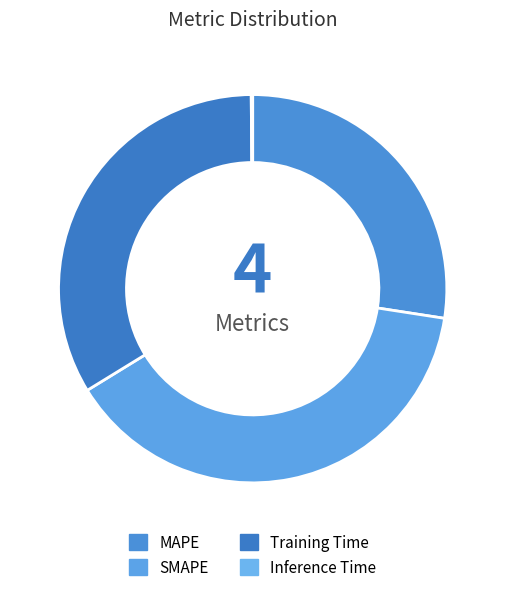

What is the total percentage of MAPE and SMAPE?

66.2%